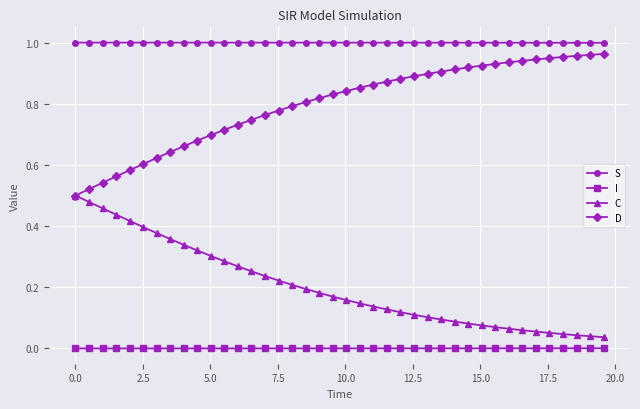

List the series in order of their overall mean, highest first.

S, D, C, I